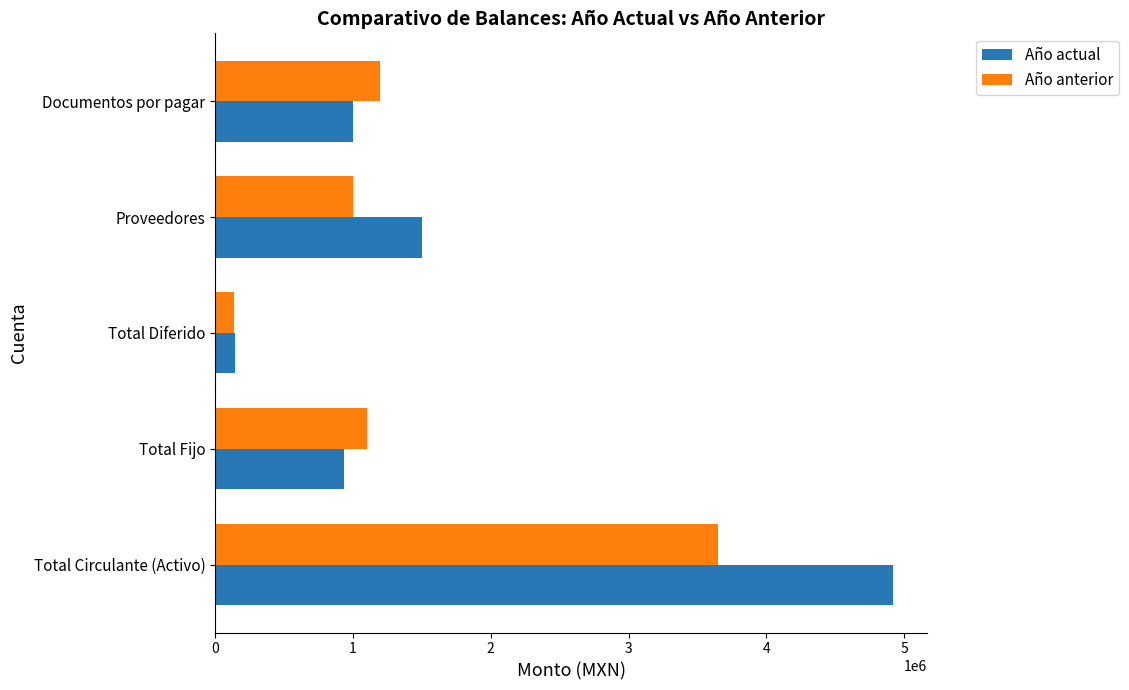

What is the maximum value for Año anterior?

3650000